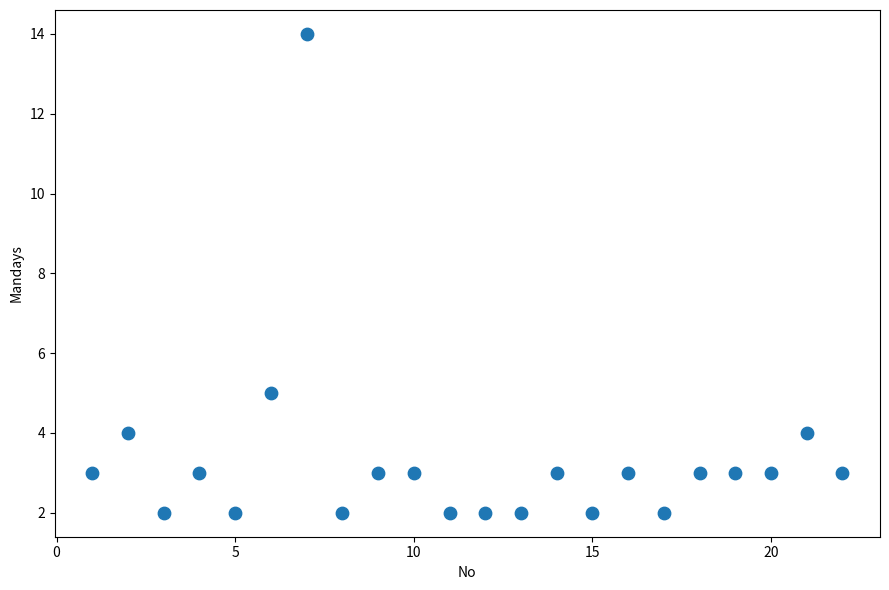

What is the range of Y values (max minus min)?

12